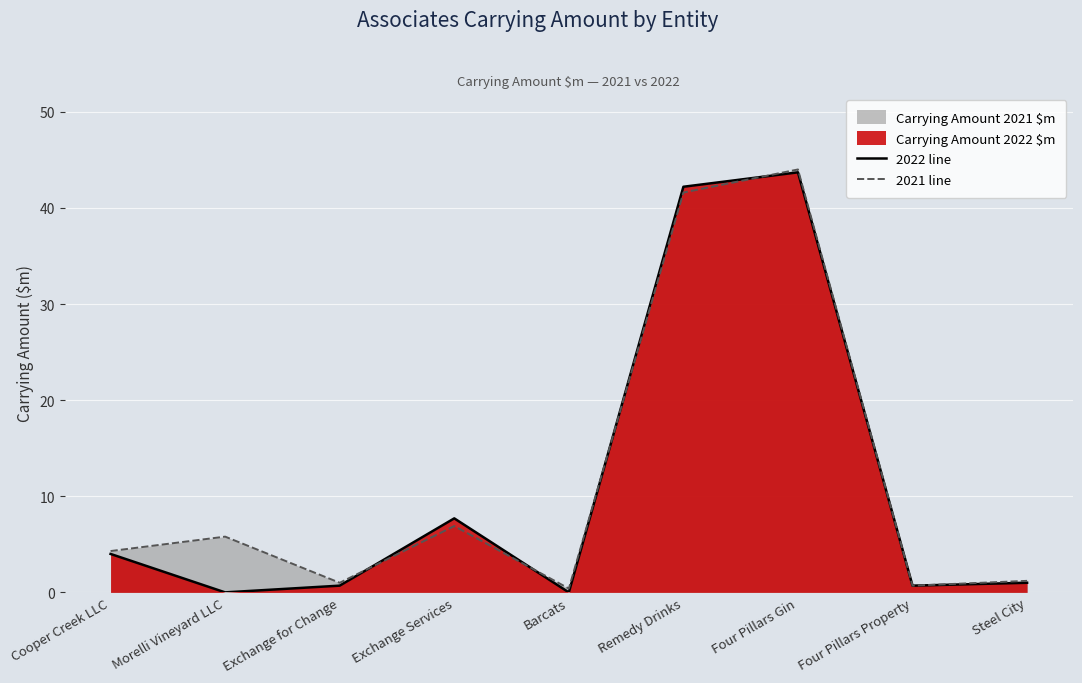

True or false: 2021 line has a value of 60.6 at Four Pillars Gin.

False